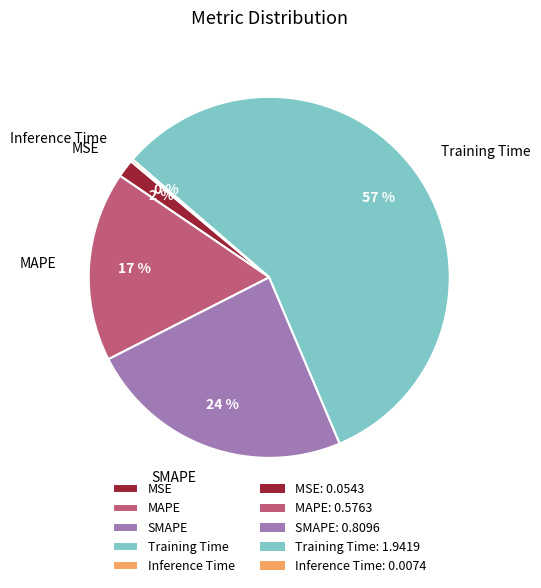

What is the largest slice in the pie chart?

Training Time